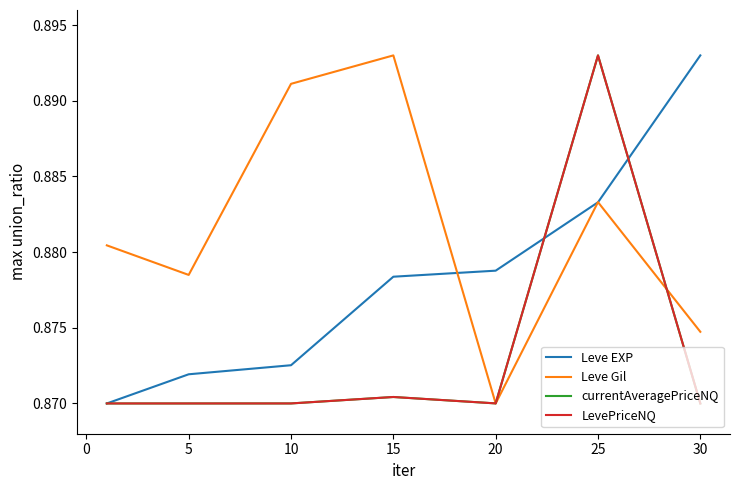

Which series has the largest total across all categories?

Leve Gil